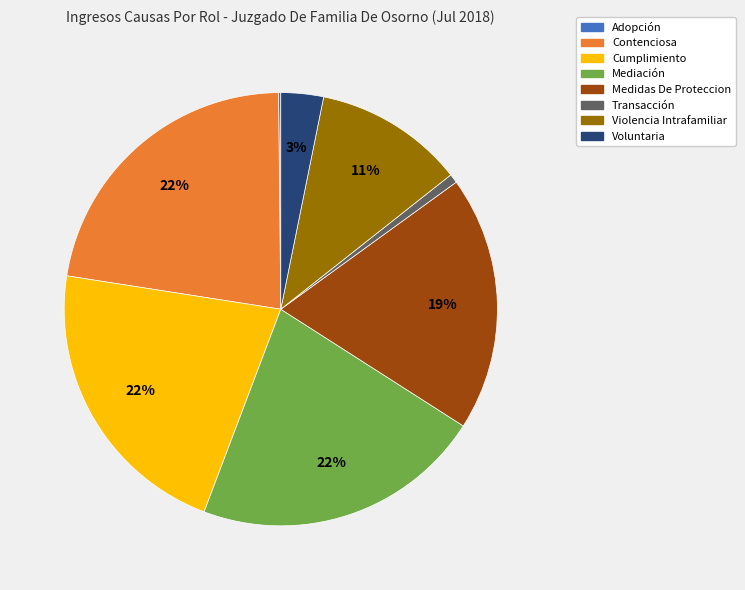

Is it true that Medidas De Proteccion is 19% of the pie?

True